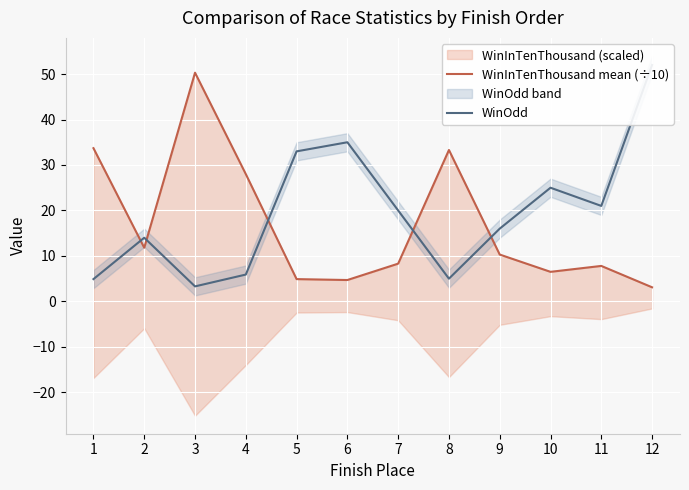

True or false: WinOdd has a value of 21.0 at 11.

True